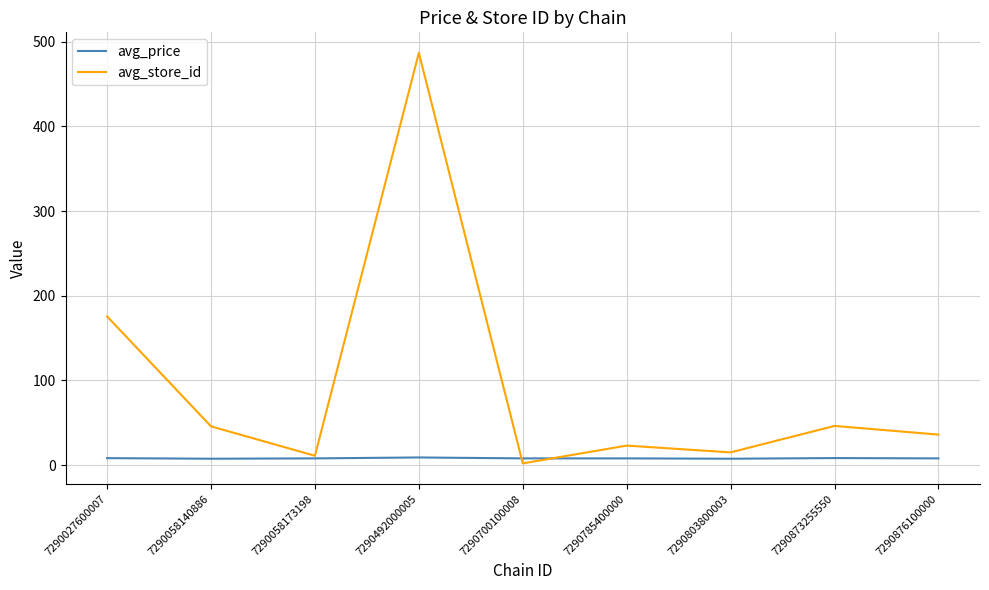

What is the difference between the second highest and second lowest values in the avg_price series?

0.8